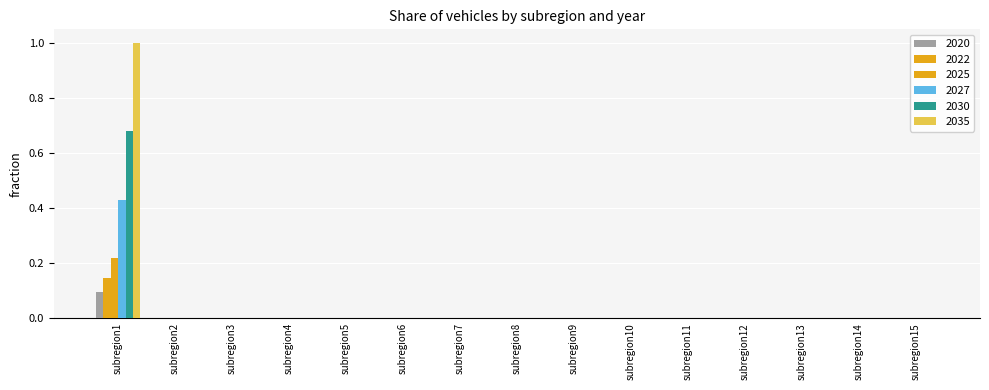

How many categories are shown in the chart?

15